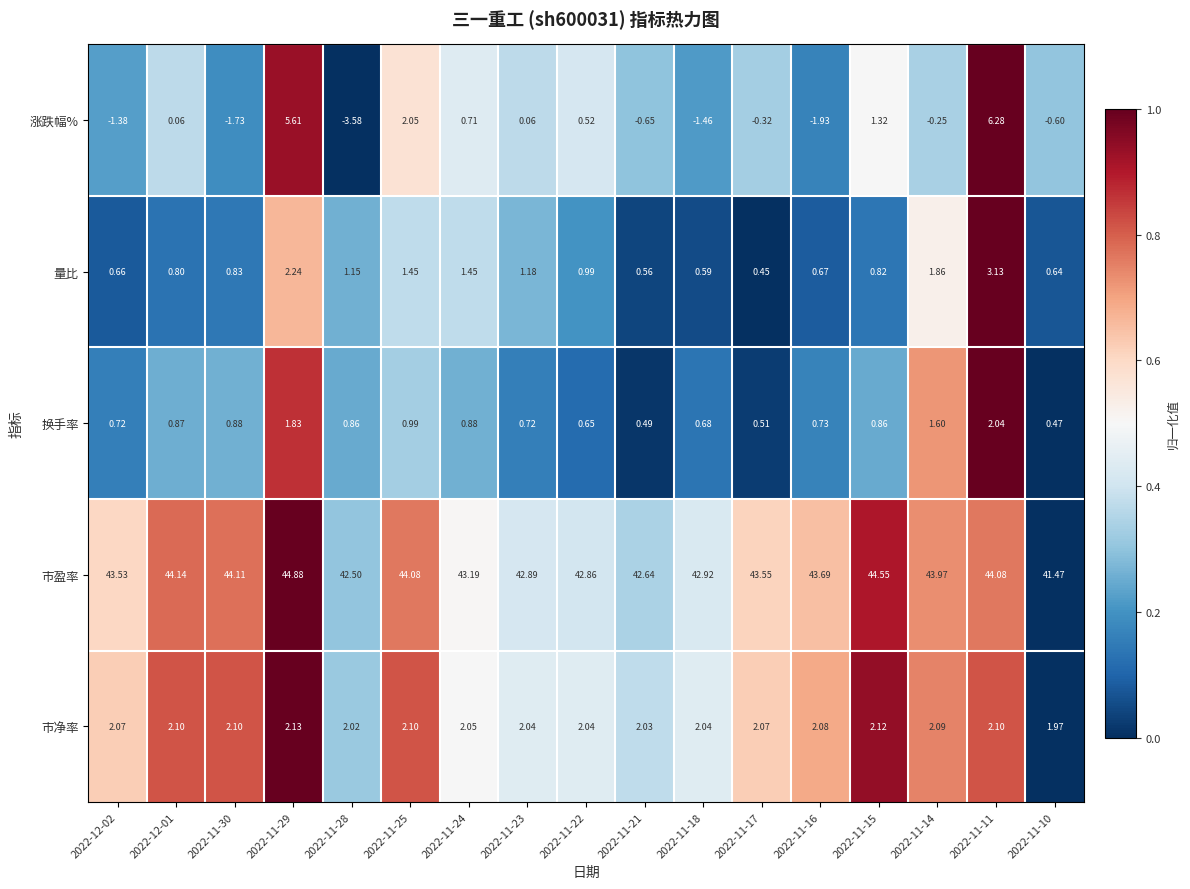

List the series in order of their peak value, highest first.

市盈率, 涨跌幅%, 量比, 市净率, 换手率